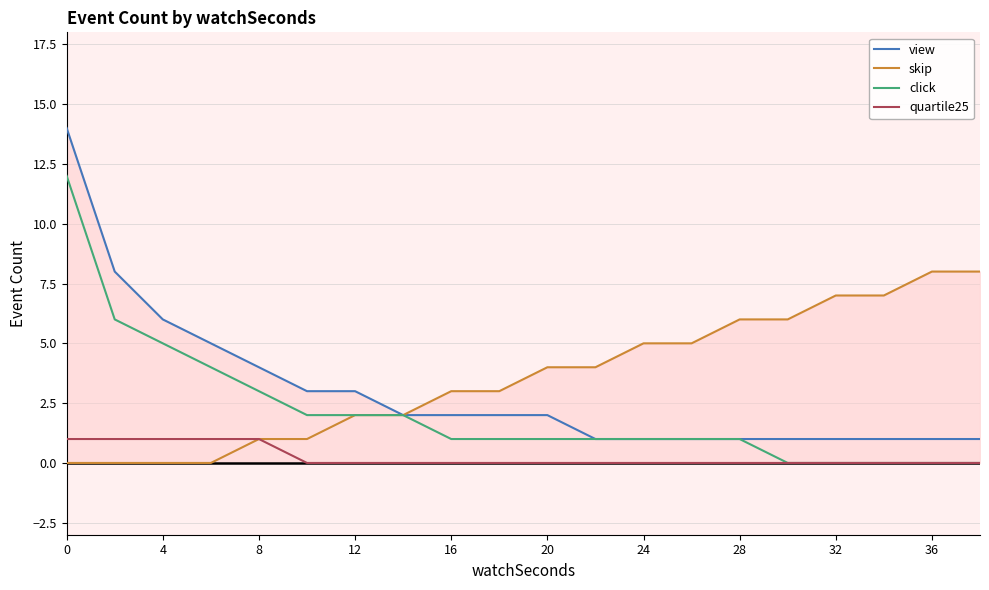

At how many categories does at least one series exceed 5?

9